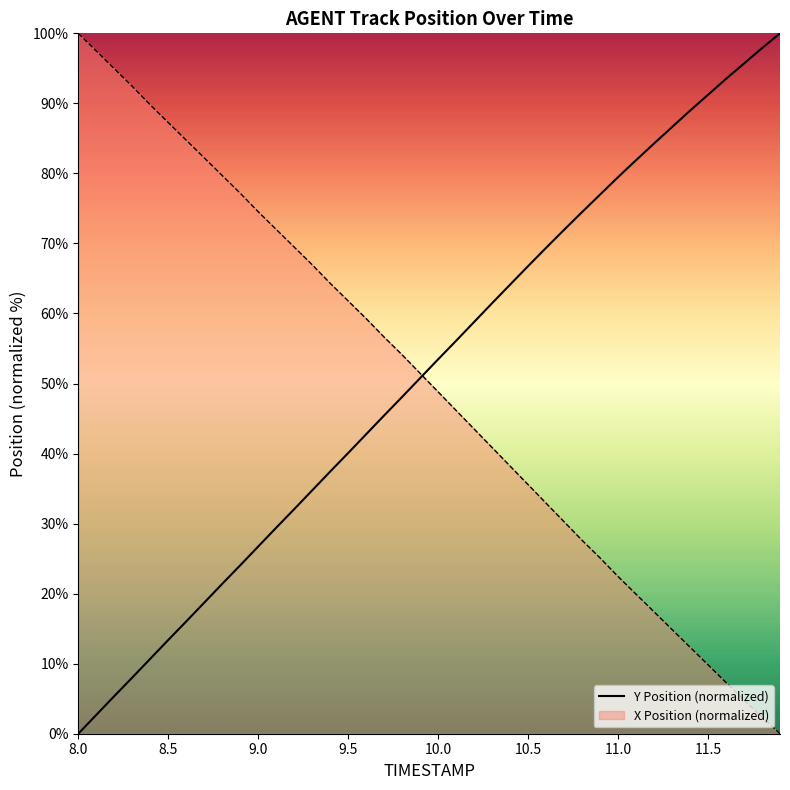

Which series has the largest range (max minus min)?

Y